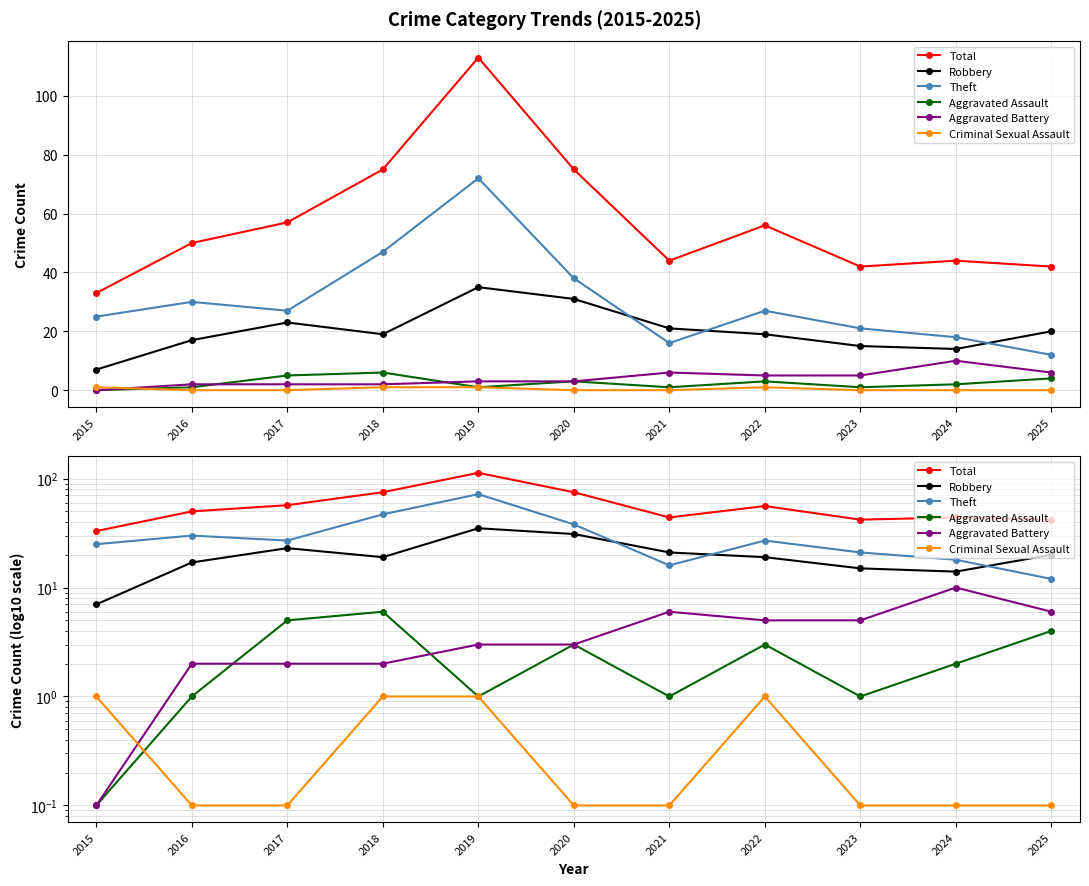

In Aggravated Battery, how many points are higher than both neighbors (excluding endpoints)?

2